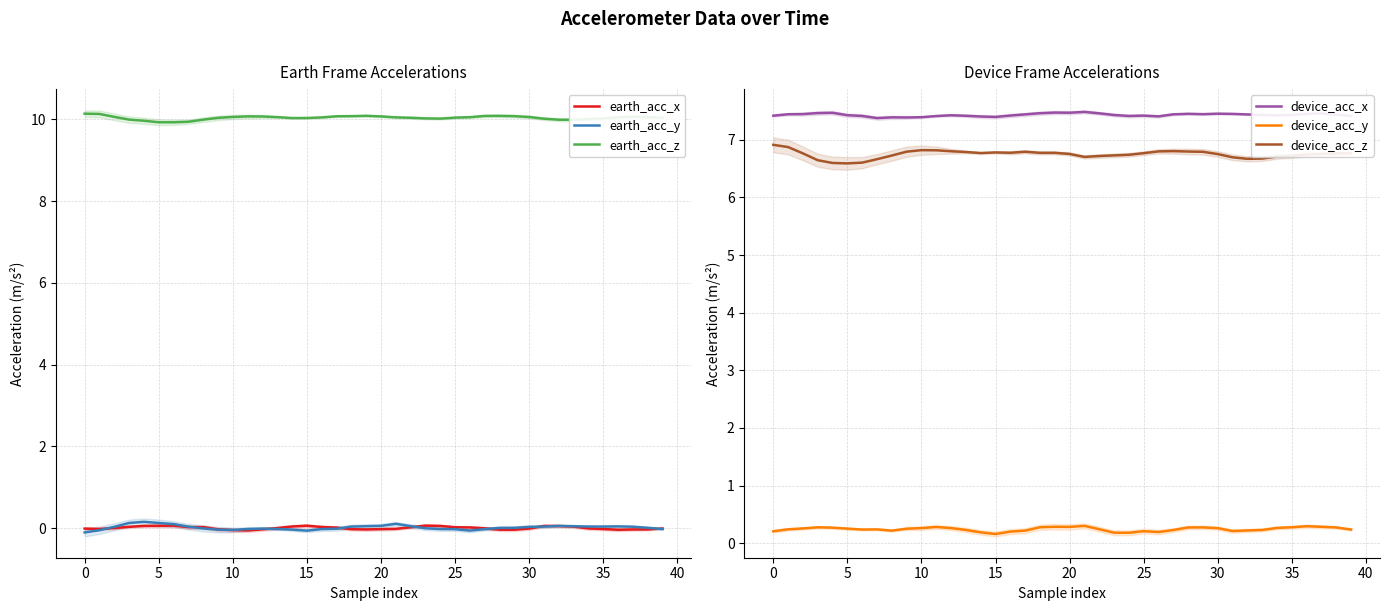

Which series has the widest spread of values?

device_acc_z